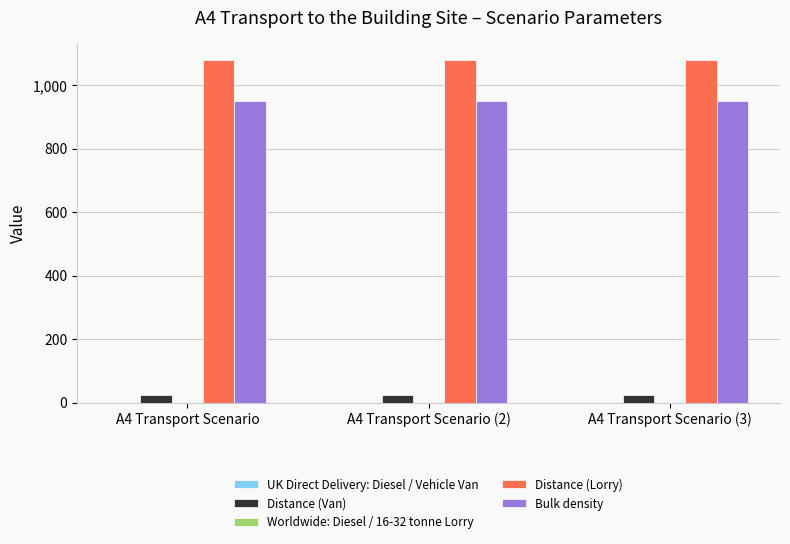

Count the number of categories in the chart.

3